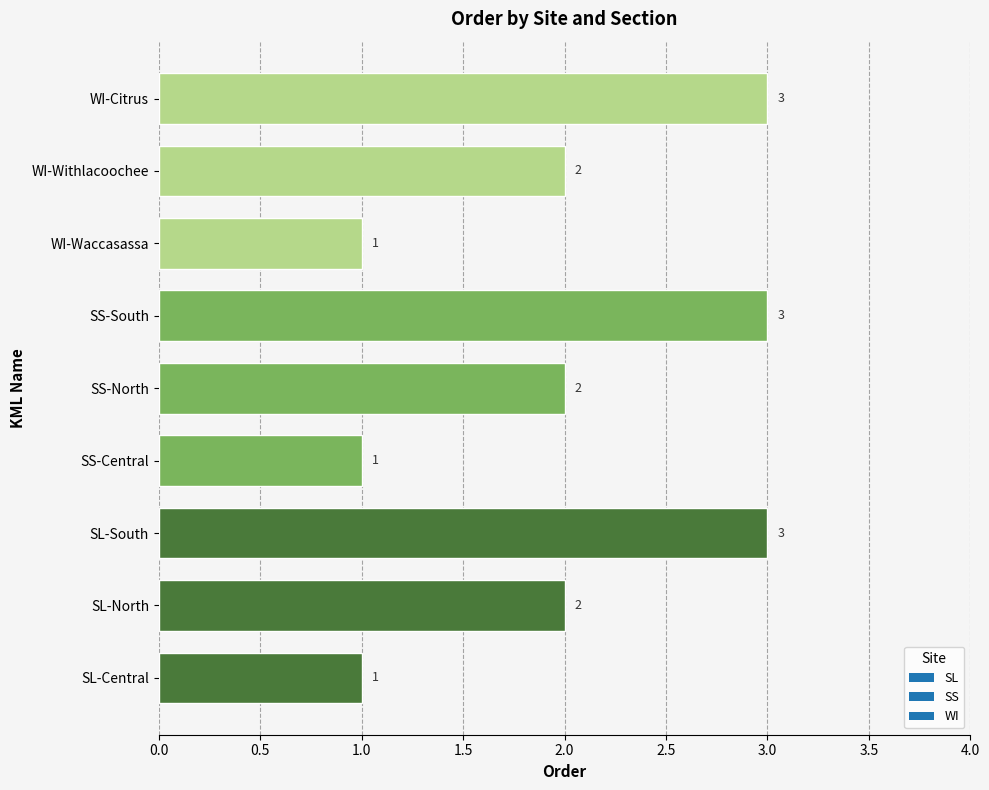

What is the maximum value shown in the chart?

3